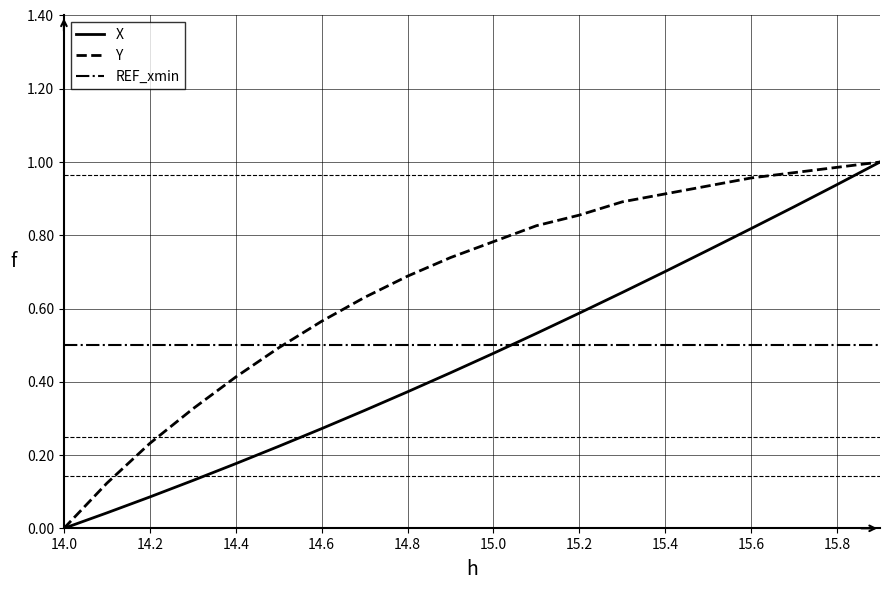

After their last crossing, which series has the higher values: X or REF_xmin?

X